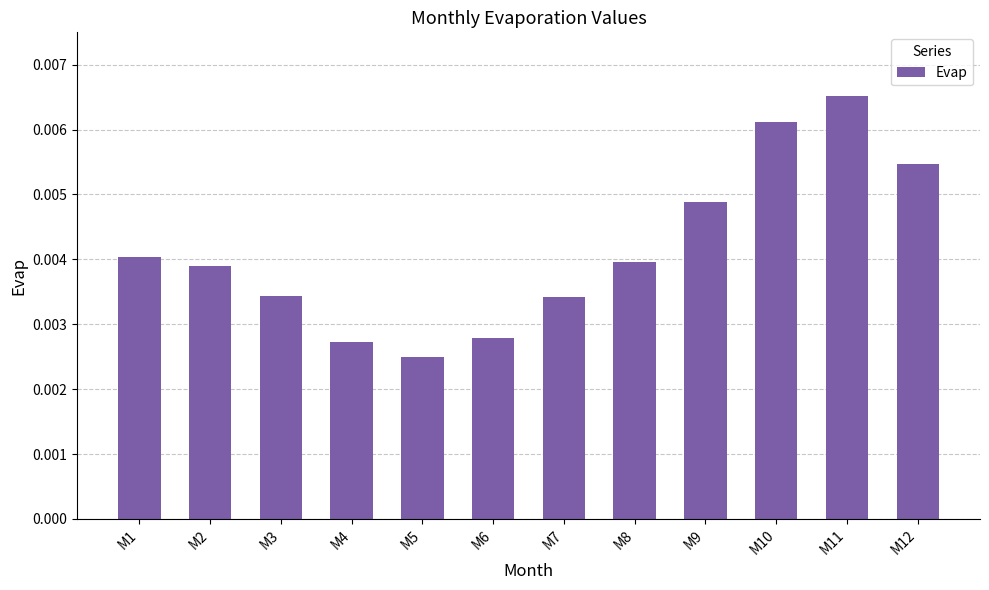

How many bars are there in total?

12